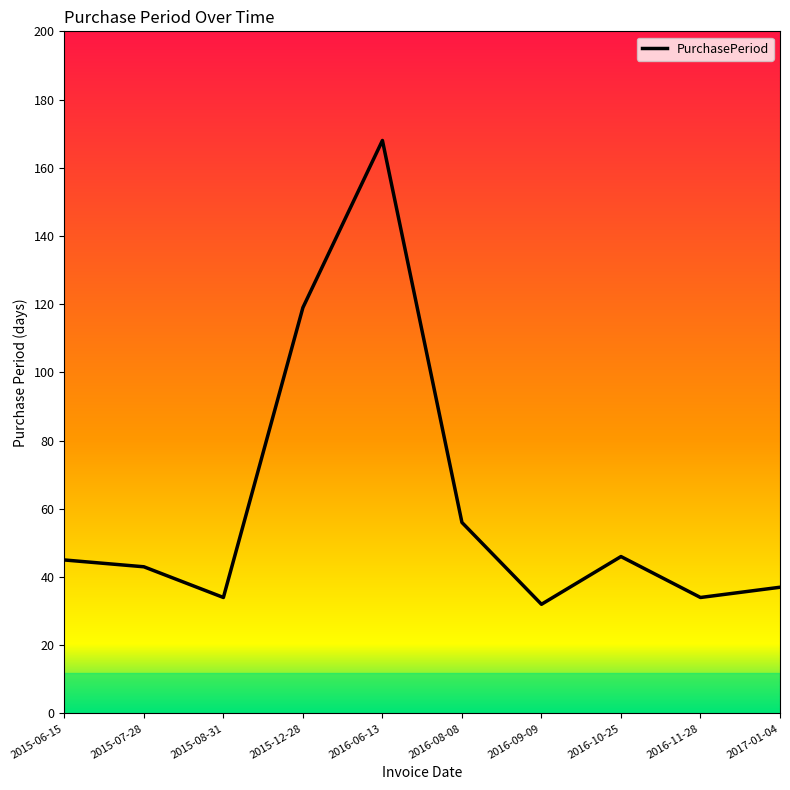

Where is the data nearest to the value 100?

2015-12-28